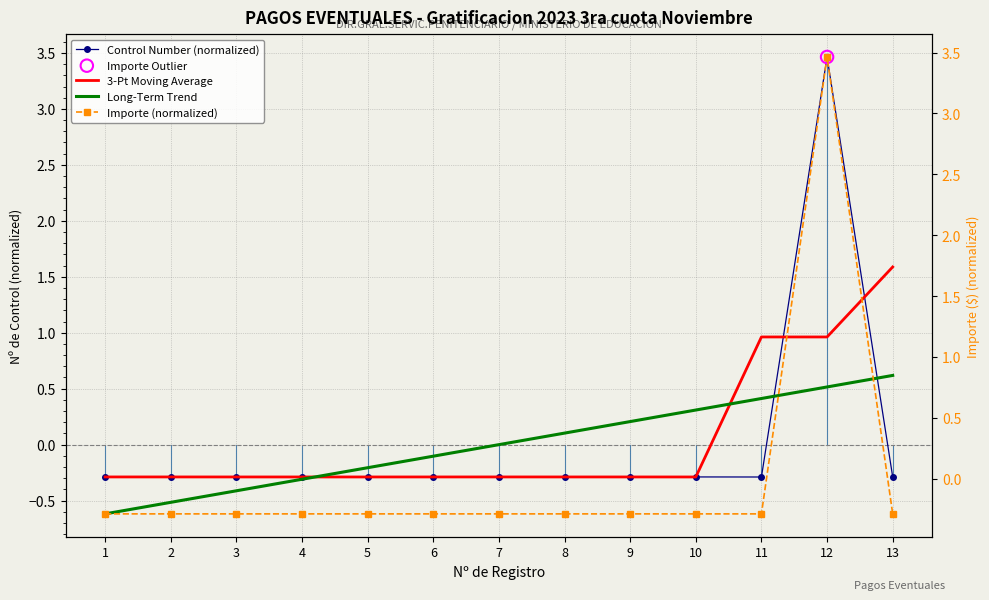

What are all the series names shown in the legend?

Control Number (normalized), 3-Pt Moving Average, Long-Term Trend, Importe (normalized)